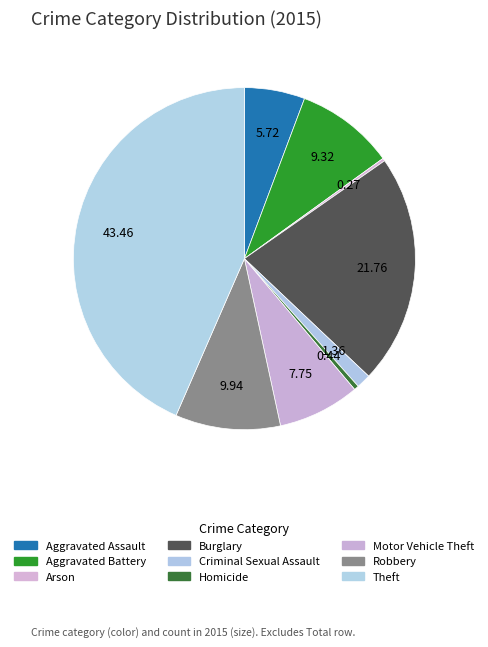

To the nearest percent, what is the combined percentage of Theft and Arson?

44%